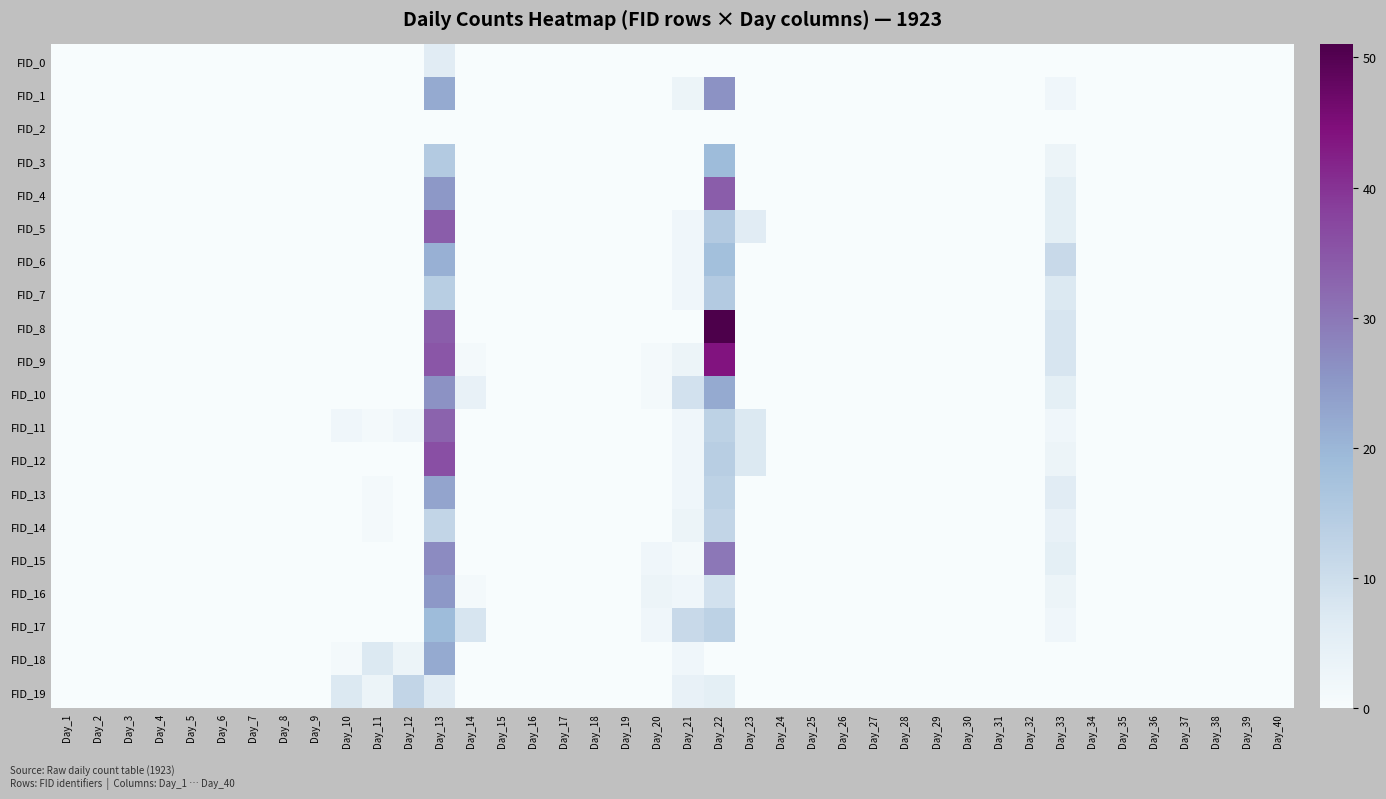

Between Day_2 and Day_1, which is larger?

Day_2